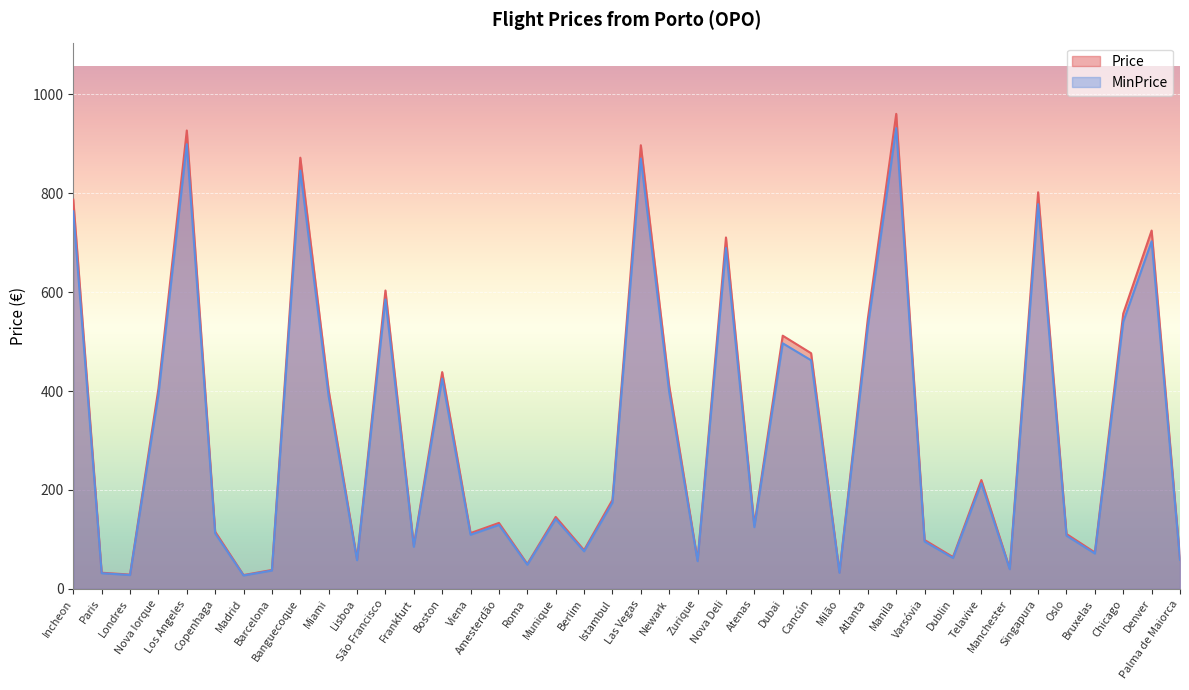

Which series has the widest spread of values?

Price